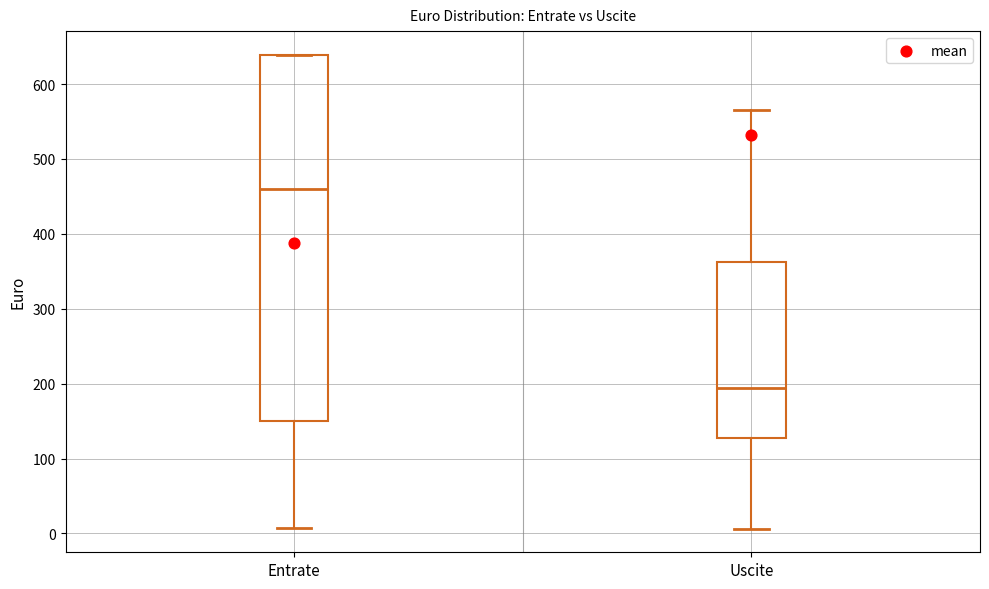

Comparing the boxes themselves (not the whiskers), which one is the tallest?

Entrate